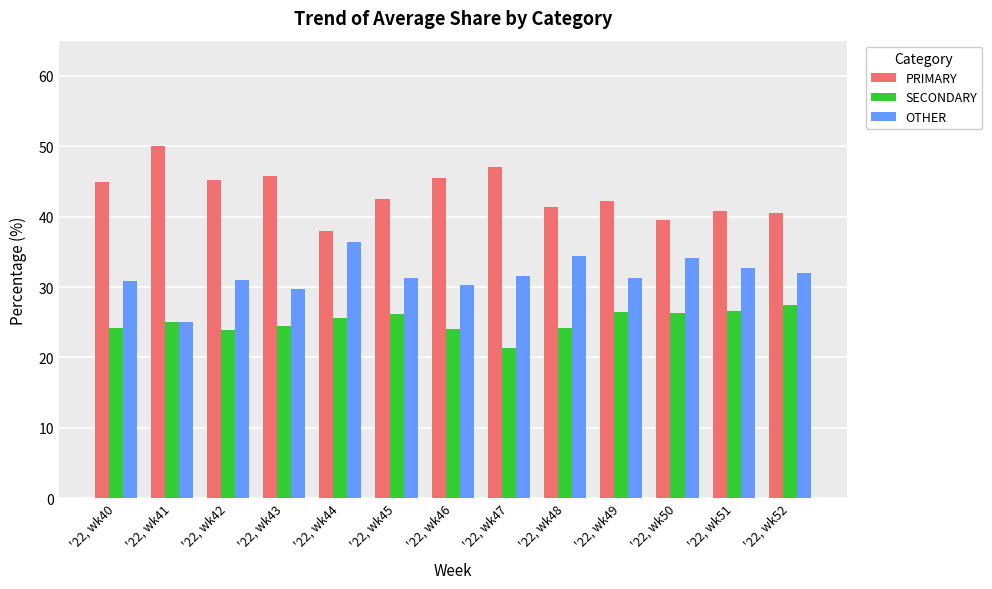

How many bars are there in each group?

3